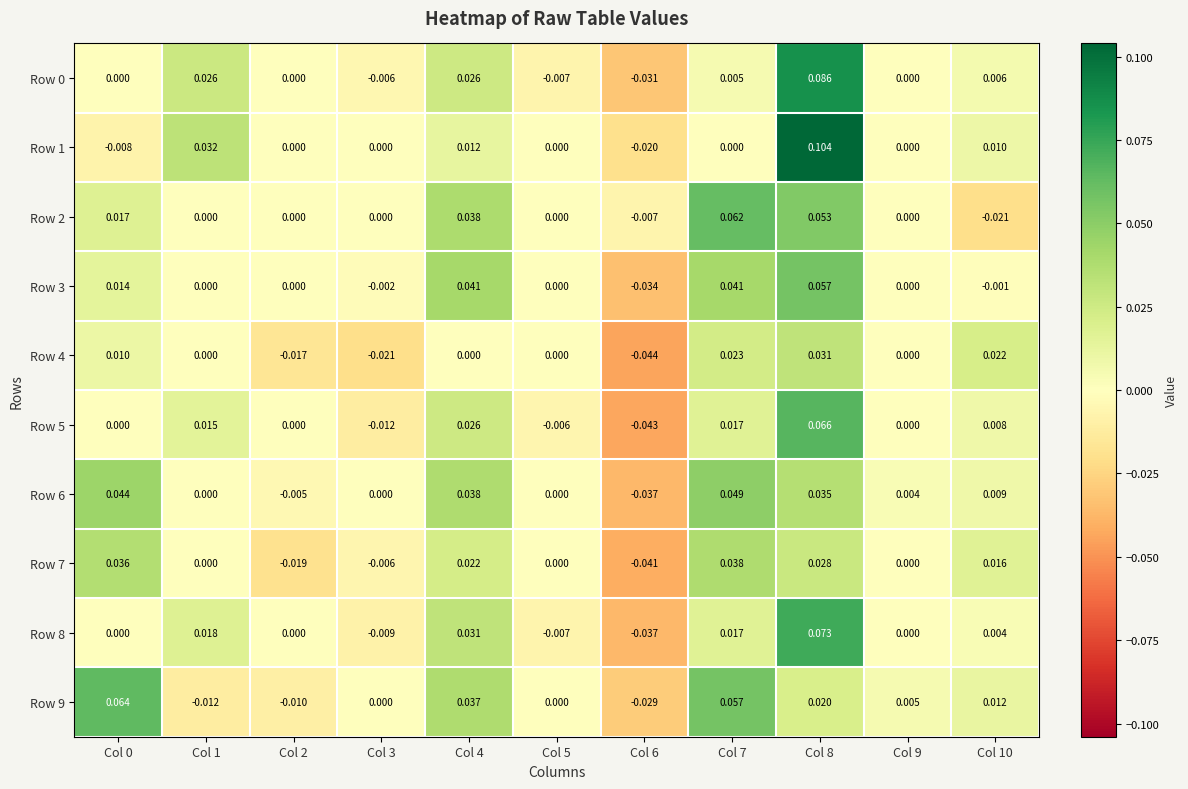

Is the value of Row 1 at Col 9 greater than the value of Row 9 at Col 6?

Yes